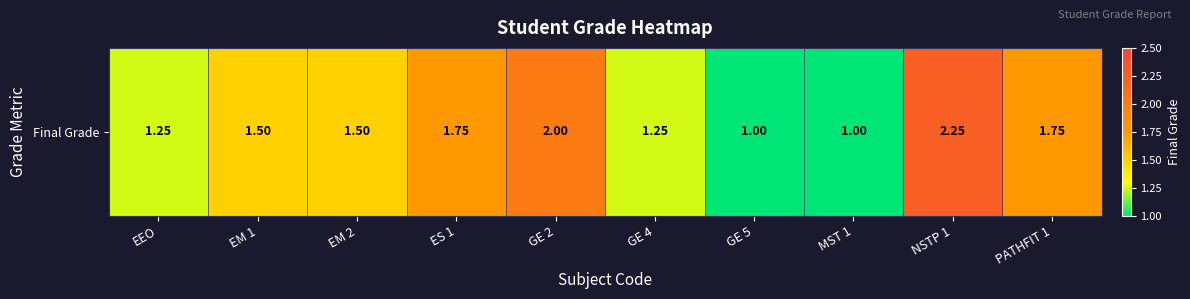

What is the difference between the maximum and second lowest values?

1.2